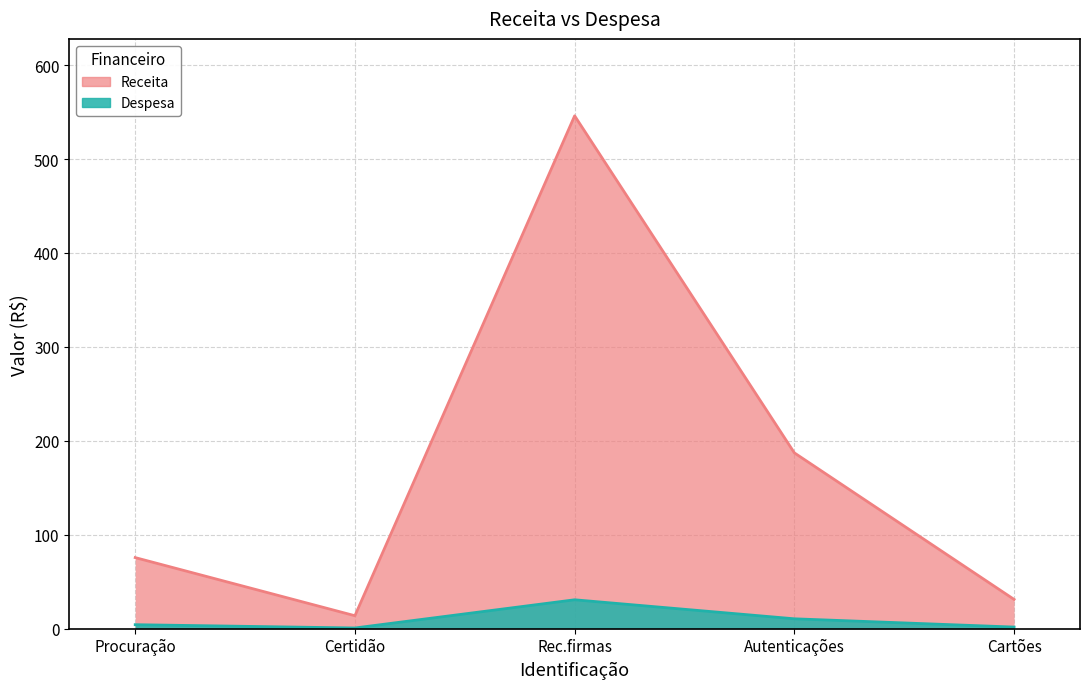

How many interior local valleys does the Despesa series have?

1